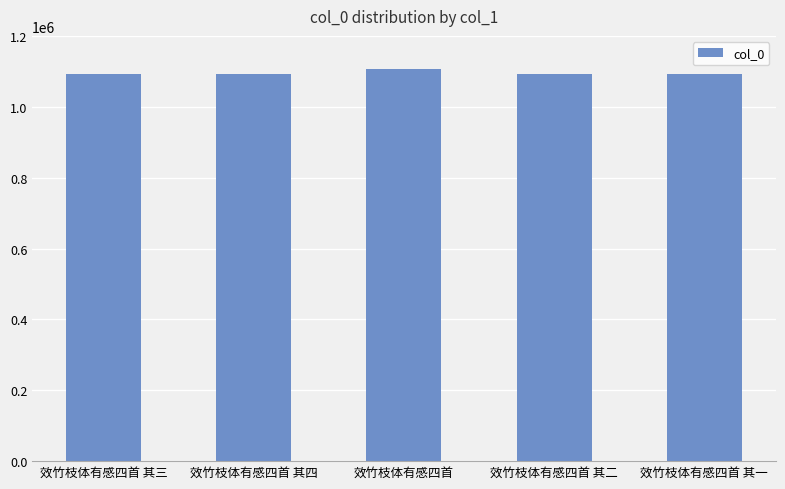

Approximately how many times larger is the value at 效竹枝体有感四首 其一 compared to 效竹枝体有感四首 其三?

1.0